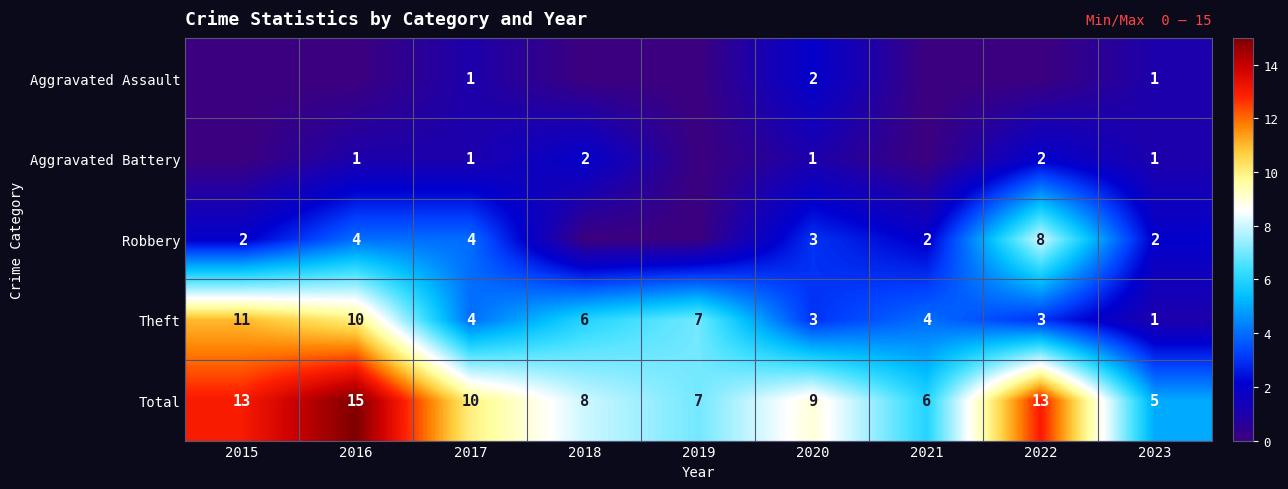

Between 2023 and 2022, which is larger?

2023